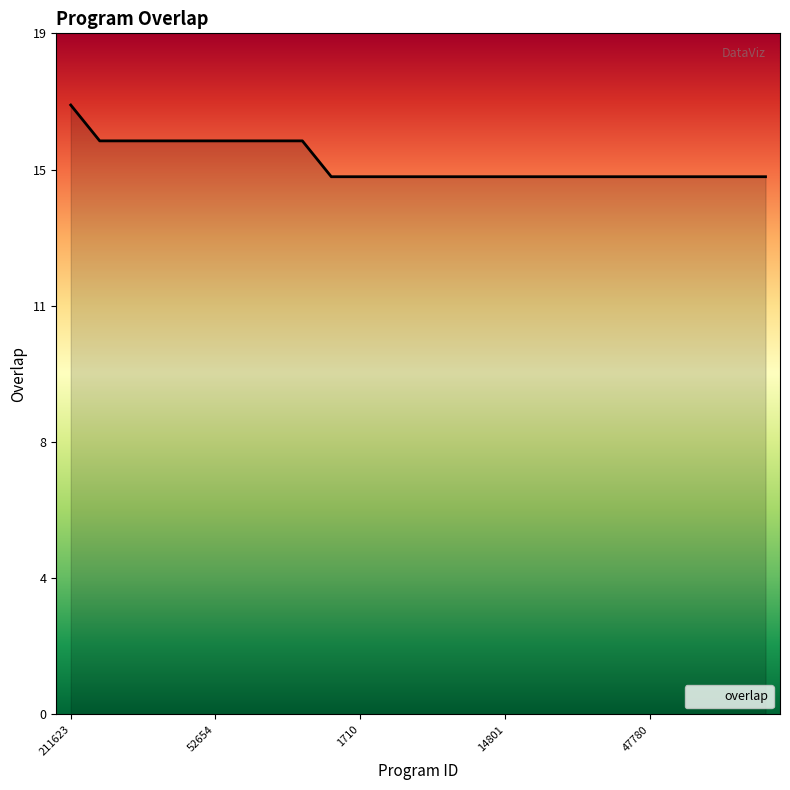

Is this an area chart (filled region under the line)?

Yes